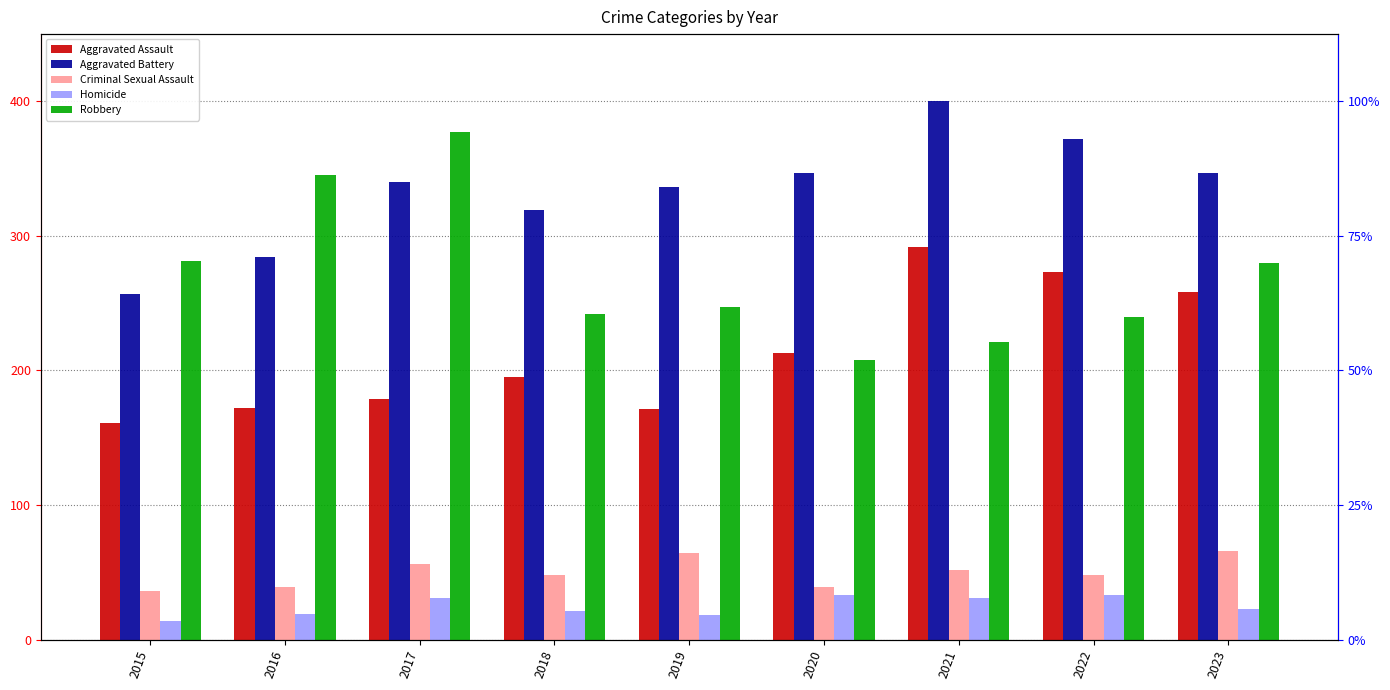

At which label does Homicide first exceed 23?

2017